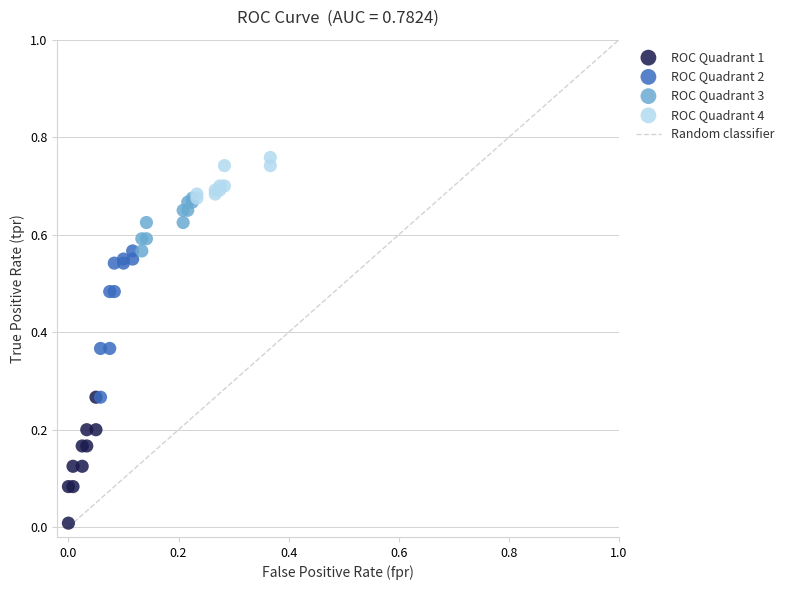

Which series contains the lowest Y value?

ROC Quadrant 1